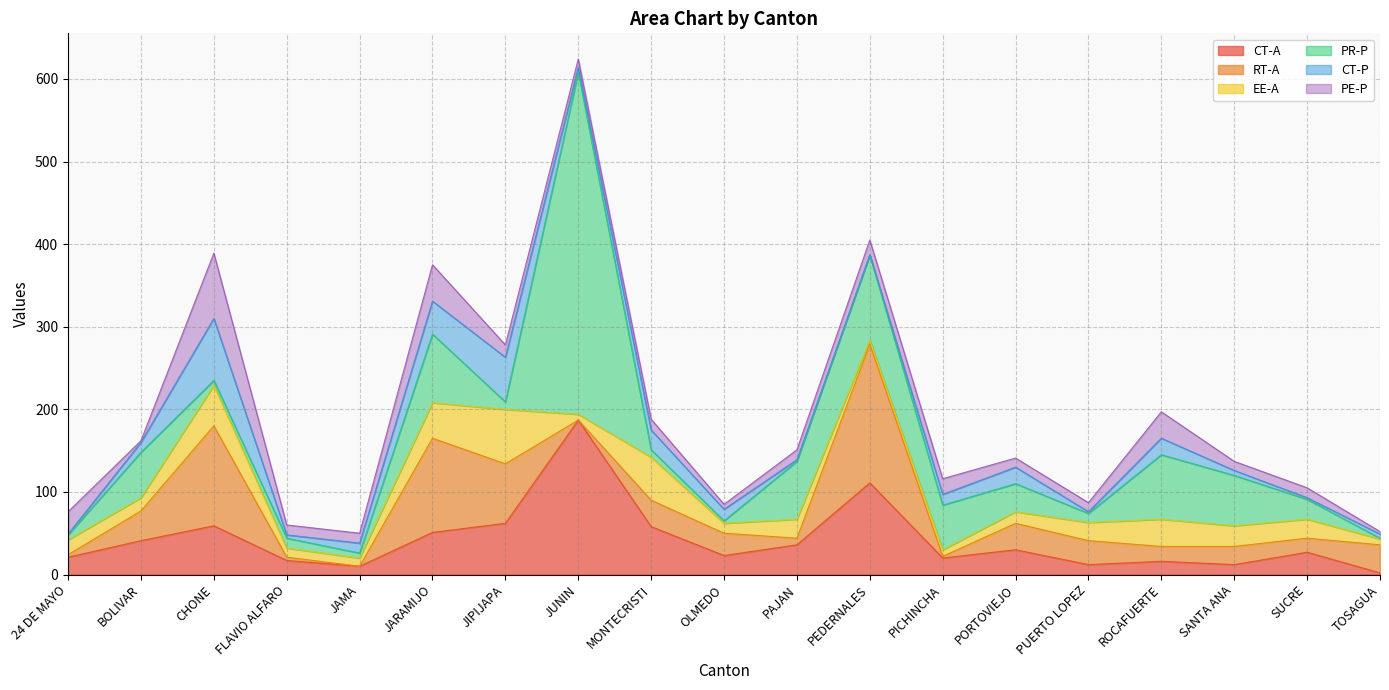

In EE-A, how many points are lower than both neighbors (excluding endpoints)?

5